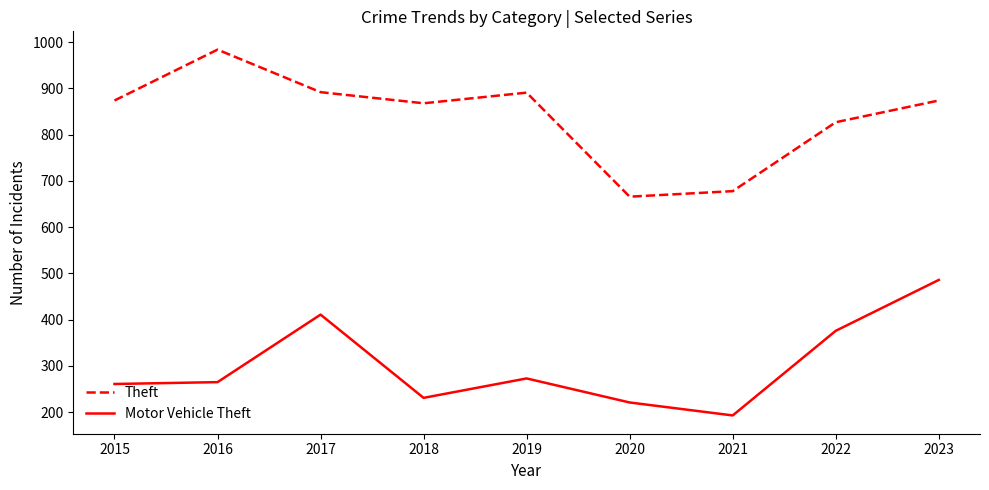

In Motor Vehicle Theft, how many points are lower than both neighbors (excluding endpoints)?

2